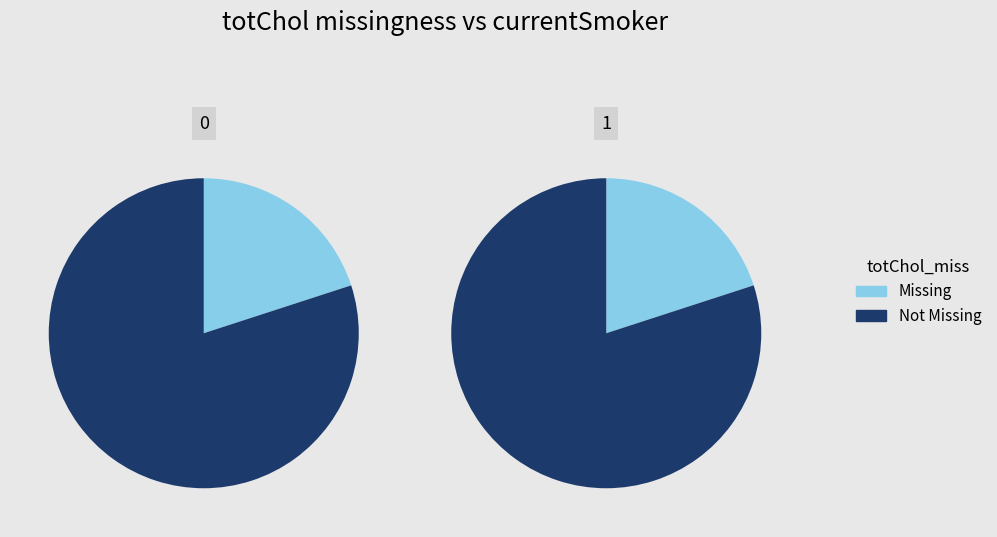

Combined, do 1 and 0 account for over 50%?

Yes